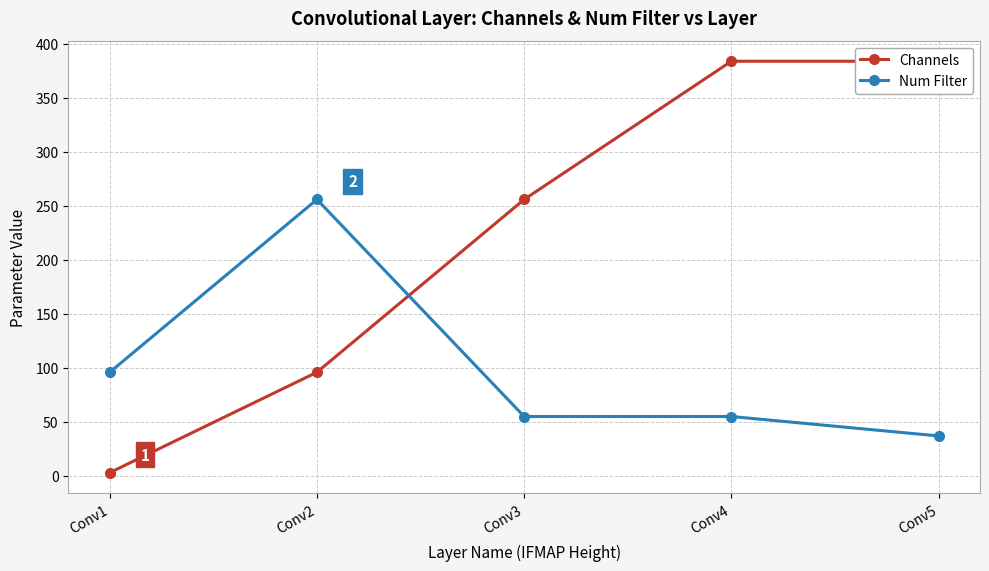

Which series ends up on top after the final intersection of Num Filter and Channels?

Channels